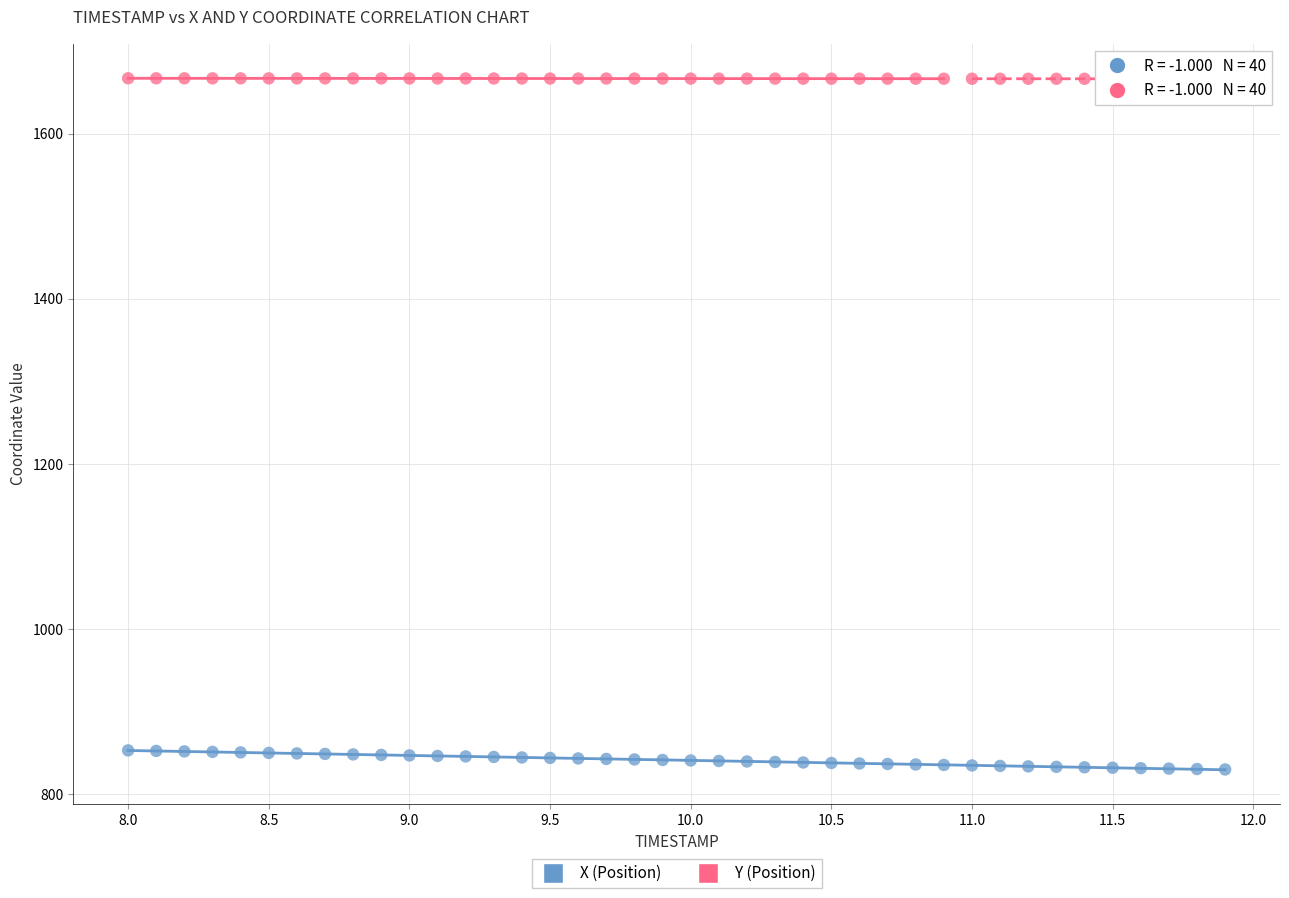

Which series contains the highest Y value?

Y (Position)